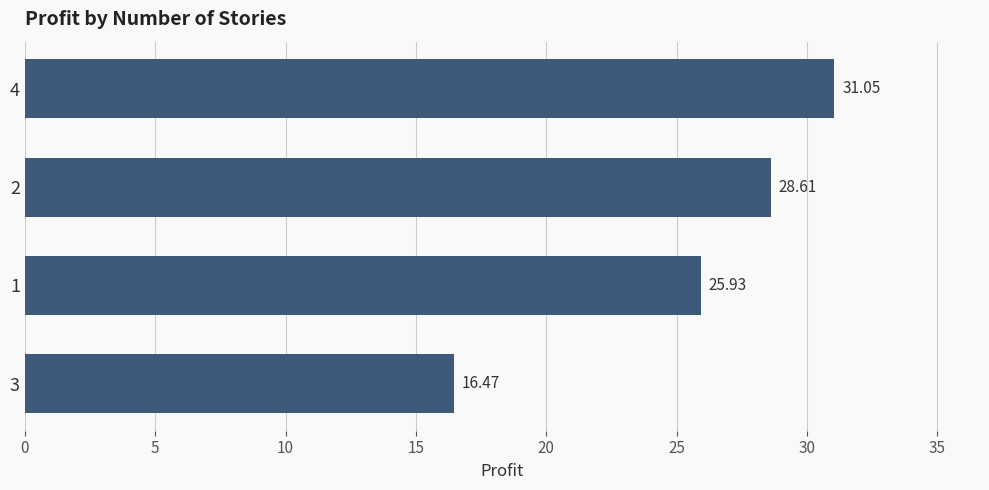

Rank the categories by value from highest to lowest.

4, 2, 1, 3